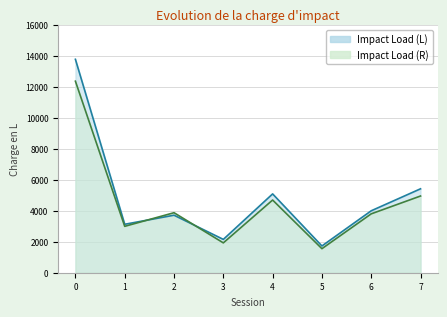

What is the difference between the maximum and second lowest values in the Impact Load (L) series?

11620.5